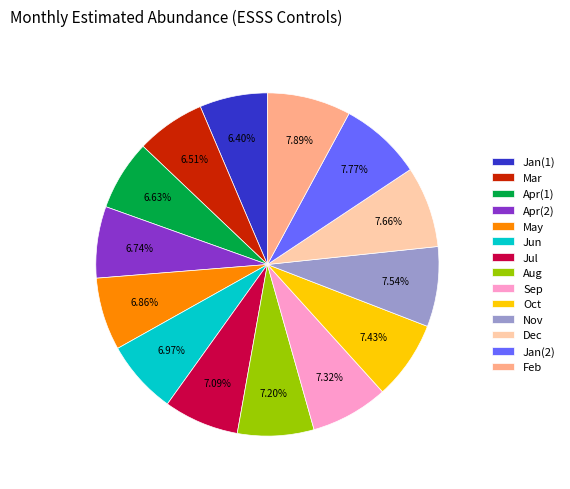

Do Apr(1) and Oct together represent more than half of the pie?

No